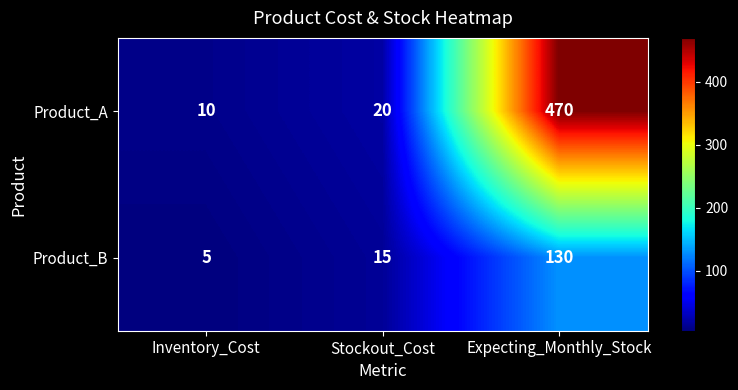

Is it true that Product_B equals 130 at Expecting_Monthly_Stock?

True